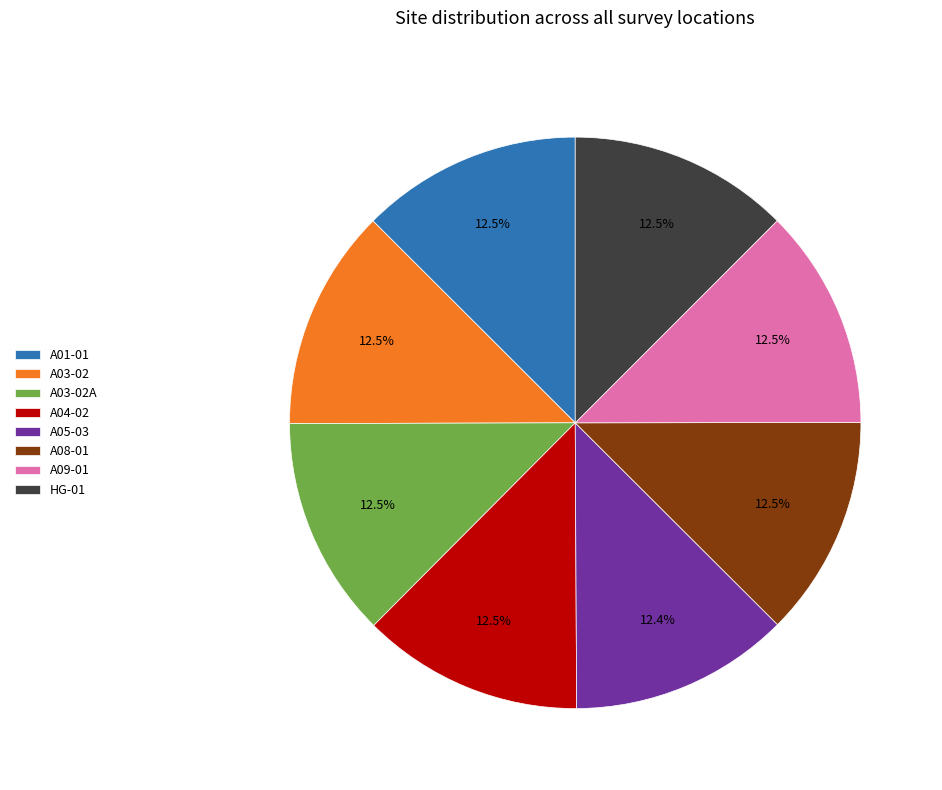

The A09-01 slice represents 7% of the pie. True or false?

False